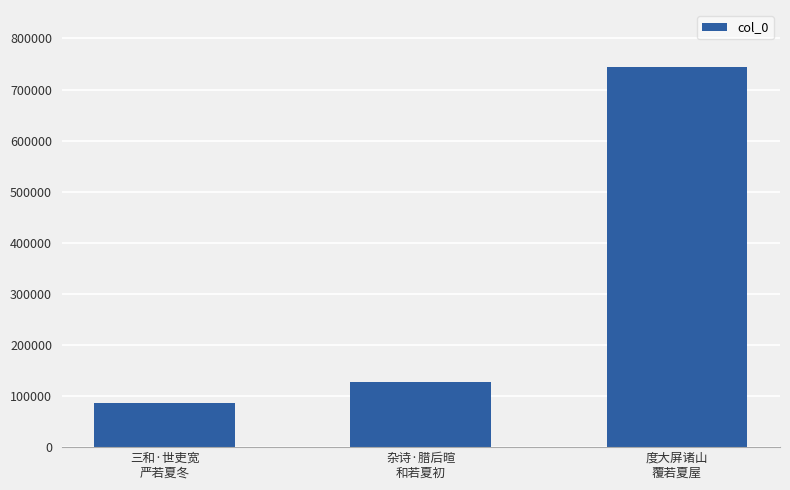

Which category has the highest value across all series?

度大屏诸山
覆若夏屋